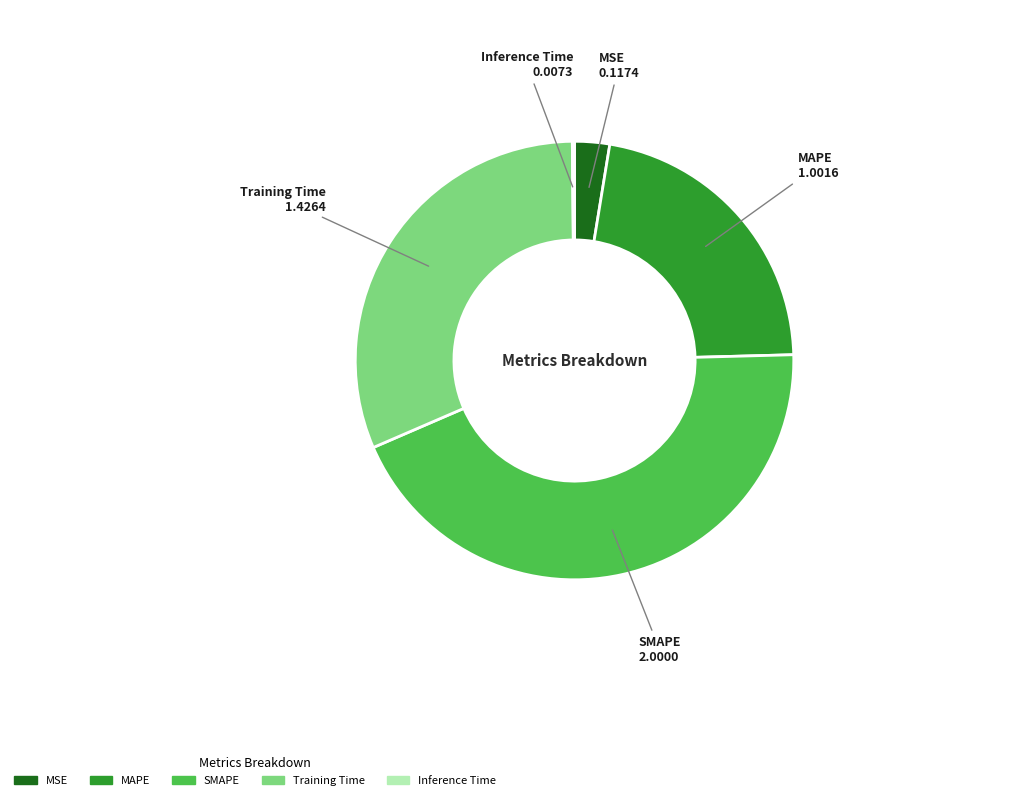

True or false: Training Time accounts for 31% of the total.

True